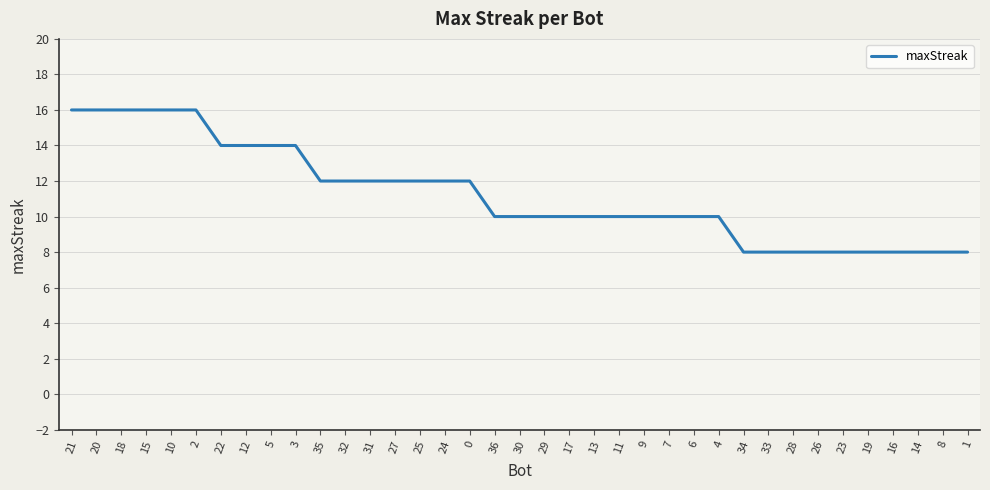

What is the smallest value displayed?

8